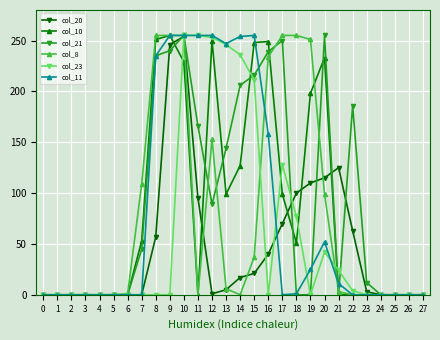

True or false: col_23 has a value of 255 at 11.

True